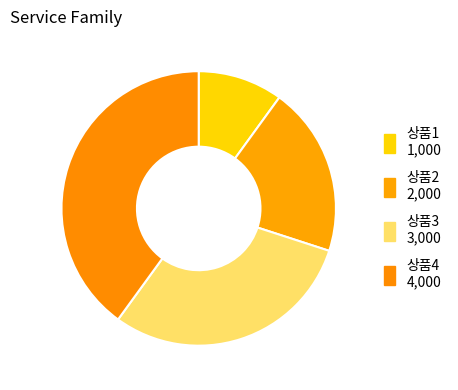

To the nearest percent, what is the difference between the 상품3 and 상품2 slice percentages?

10%